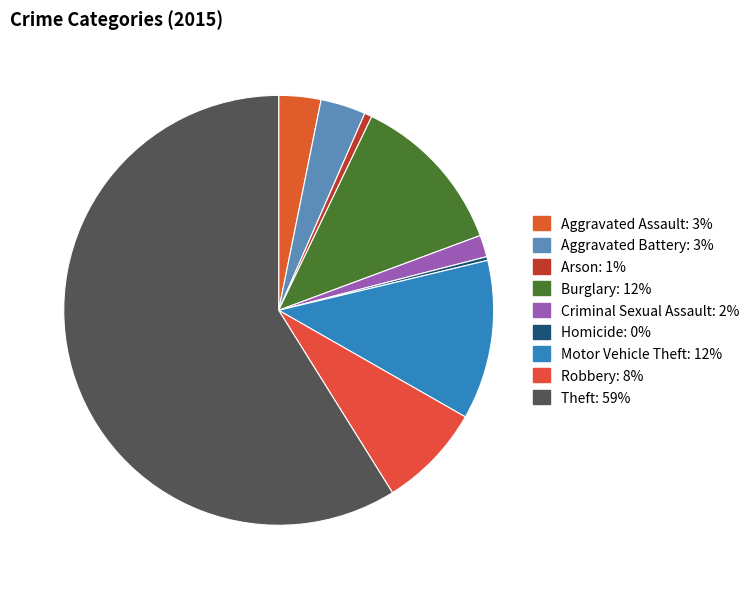

What percentage do Criminal Sexual Assault and Homicide together represent?

1.9%